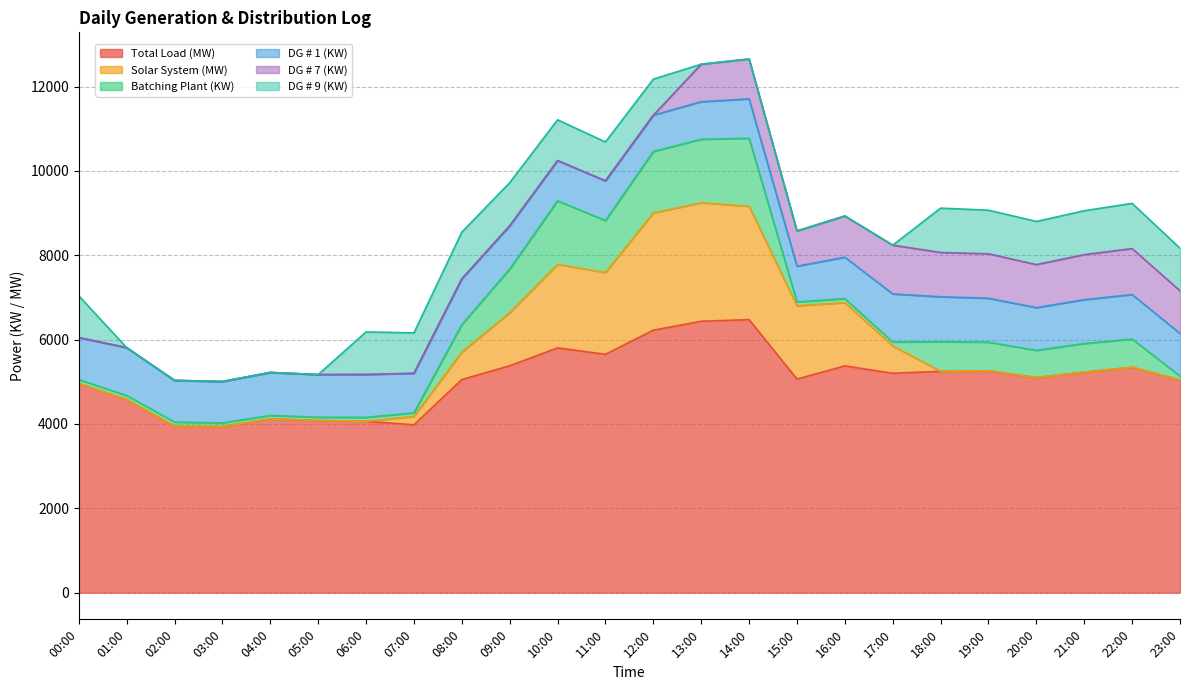

Rank the categories by DG # 9 (KW) value from lowest to highest.

01:00, 02:00, 03:00, 04:00, 05:00, 13:00, 14:00, 15:00, 16:00, 17:00, 12:00, 11:00, 07:00, 10:00, 00:00, 23:00, 06:00, 09:00, 20:00, 19:00, 21:00, 18:00, 22:00, 08:00